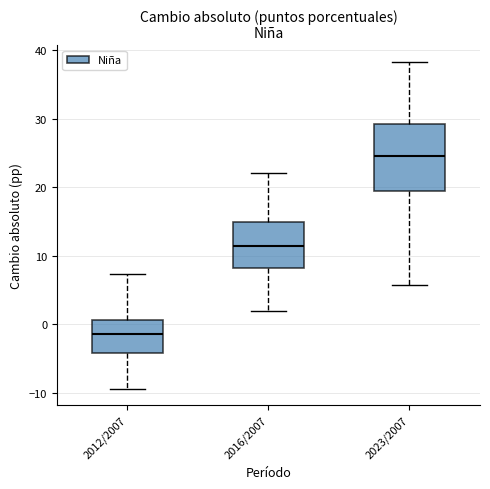

Which box is the tallest, from its lower edge to its upper edge?

2023/2007